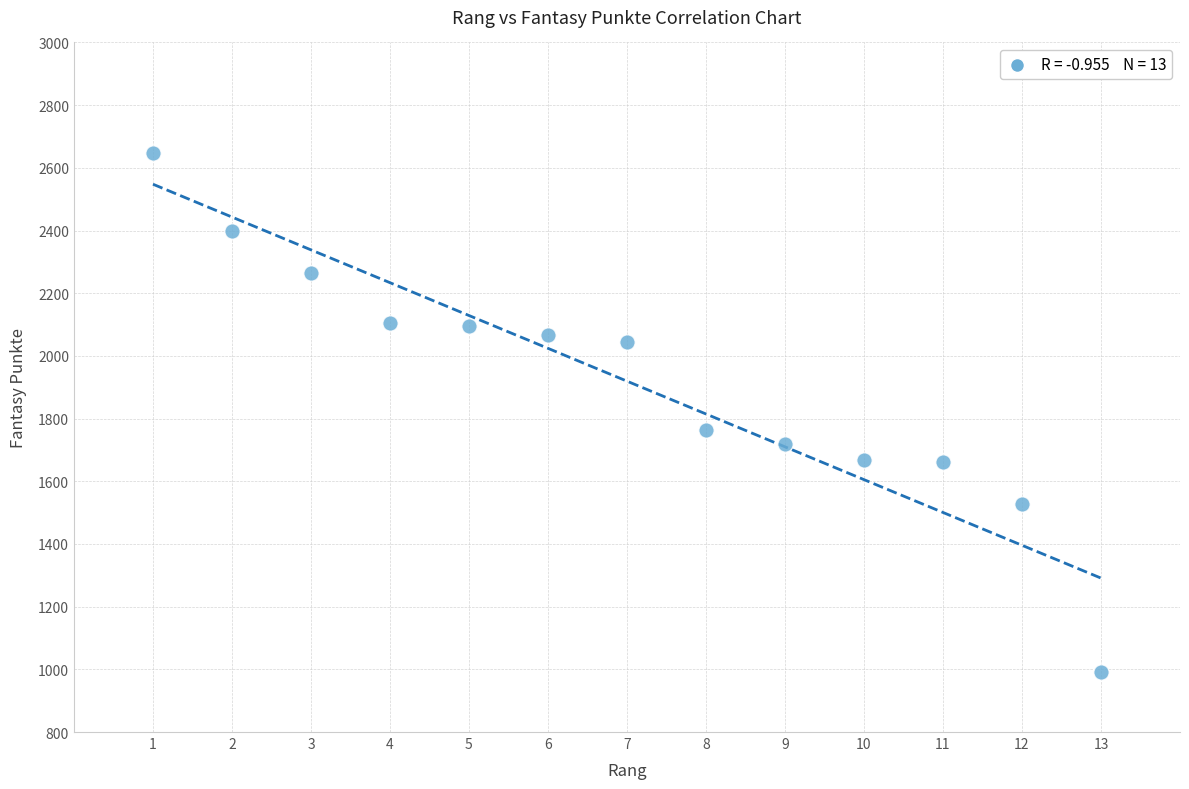

What is the range of X values (max minus min)?

12